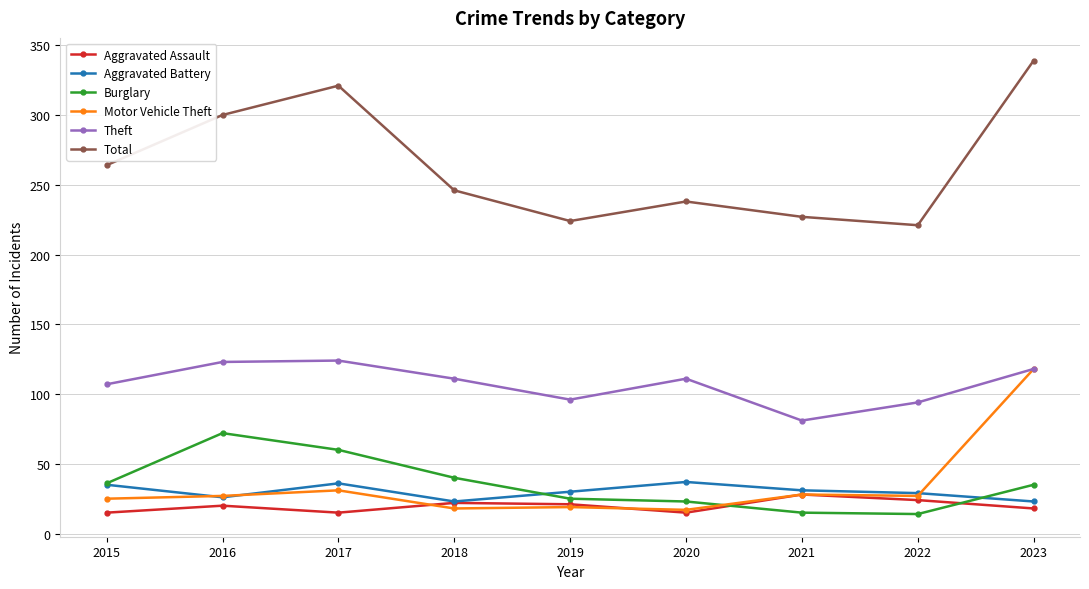

True or false: Total and Burglary intersect in this chart.

False